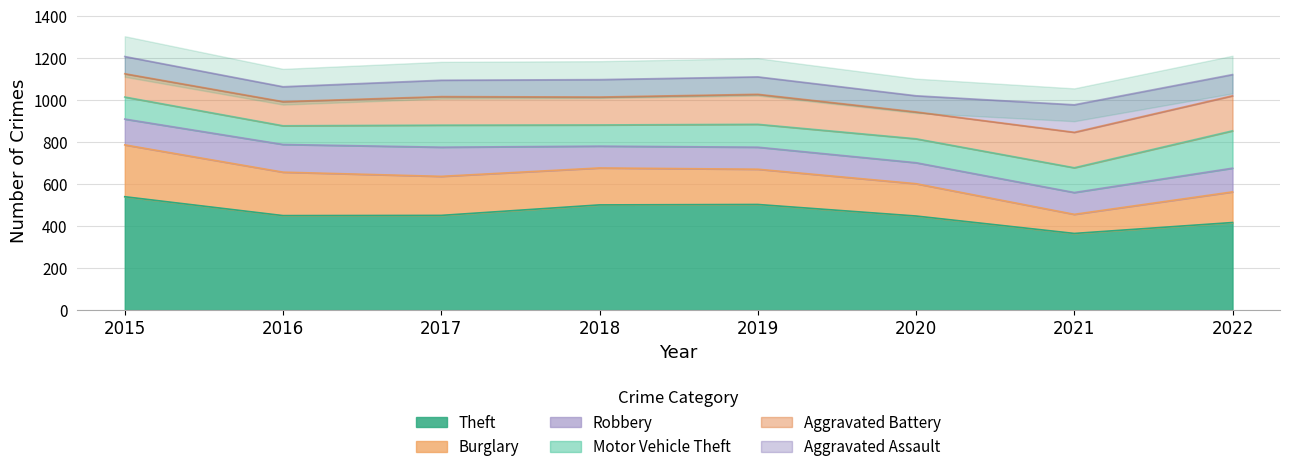

At which category is the sum across all series the highest?

2015